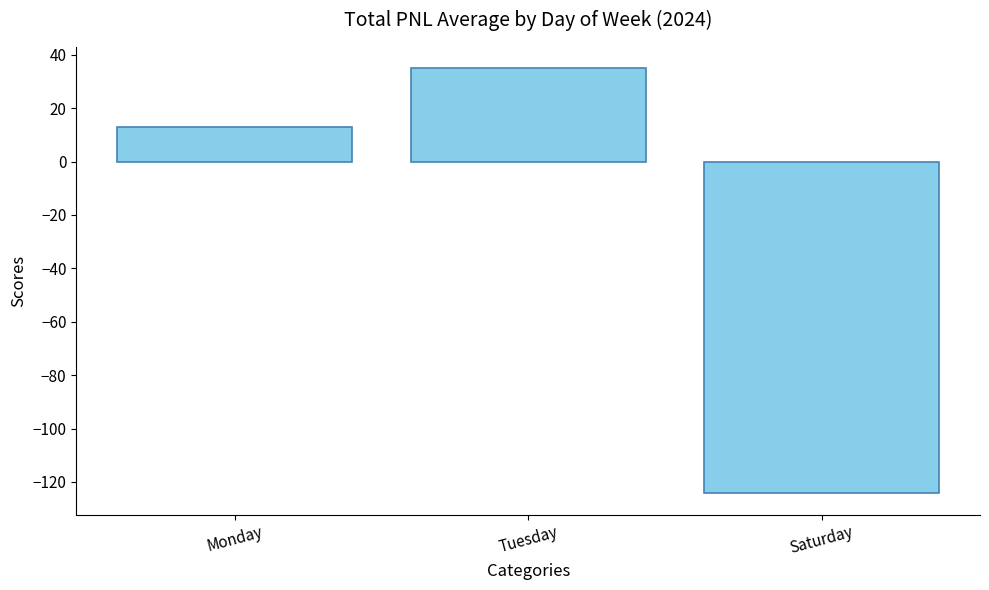

The value at Tuesday is 15.7. True or false?

False